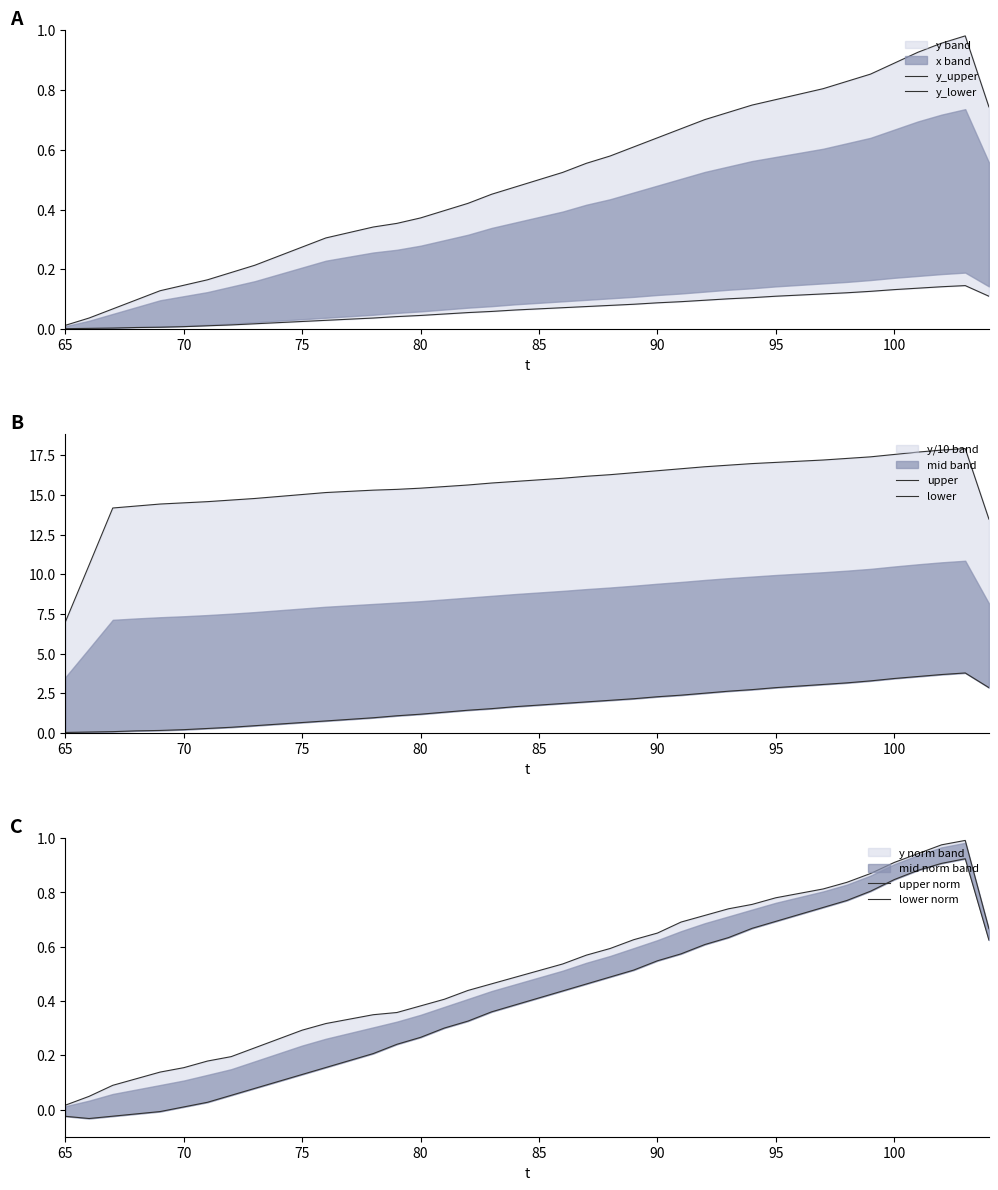

What is the difference between the maximum and minimum values in the lower series?

3.8